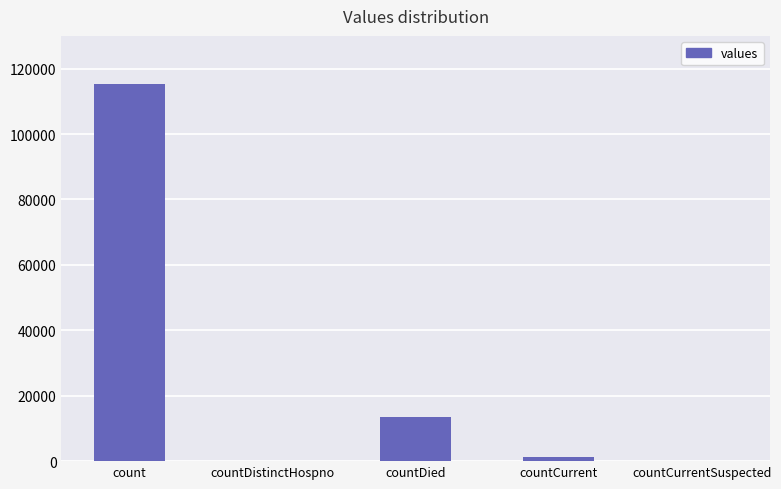

What is the change in value from count to countDistinctHospno?

-115379